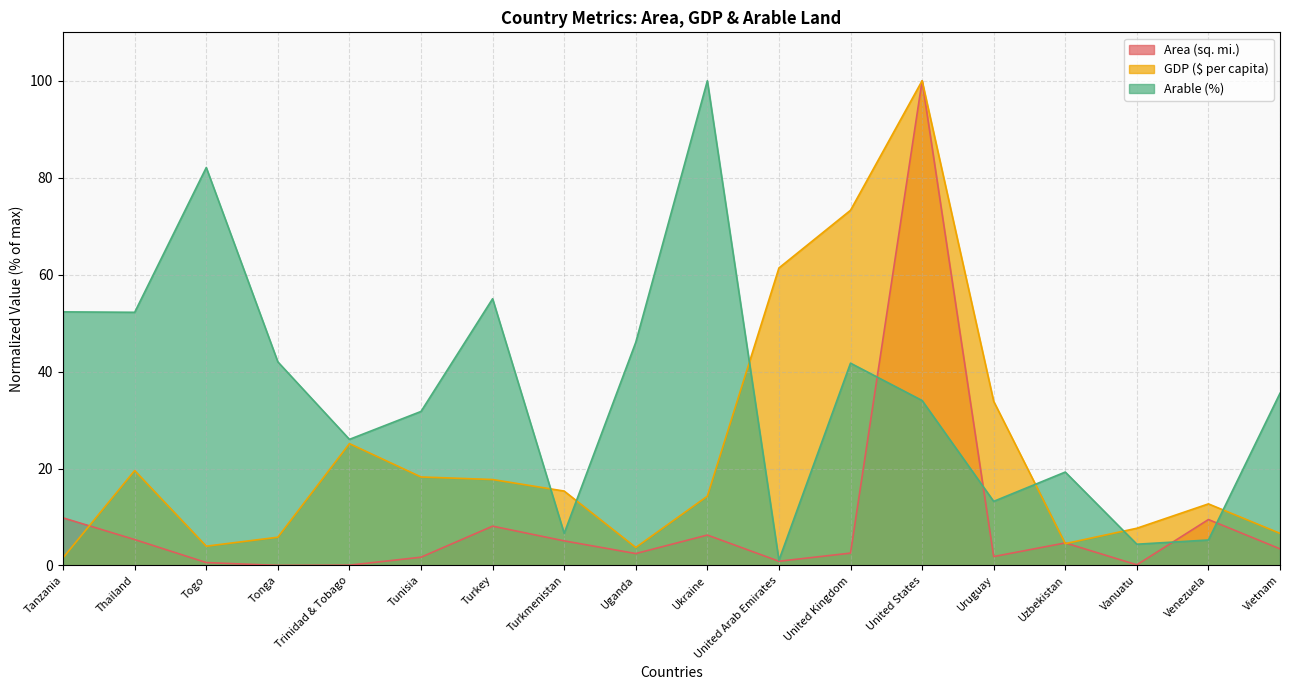

Rank the series at Uganda from lowest to highest value.

Area (sq. mi.), GDP ($ per capita), Arable (%)